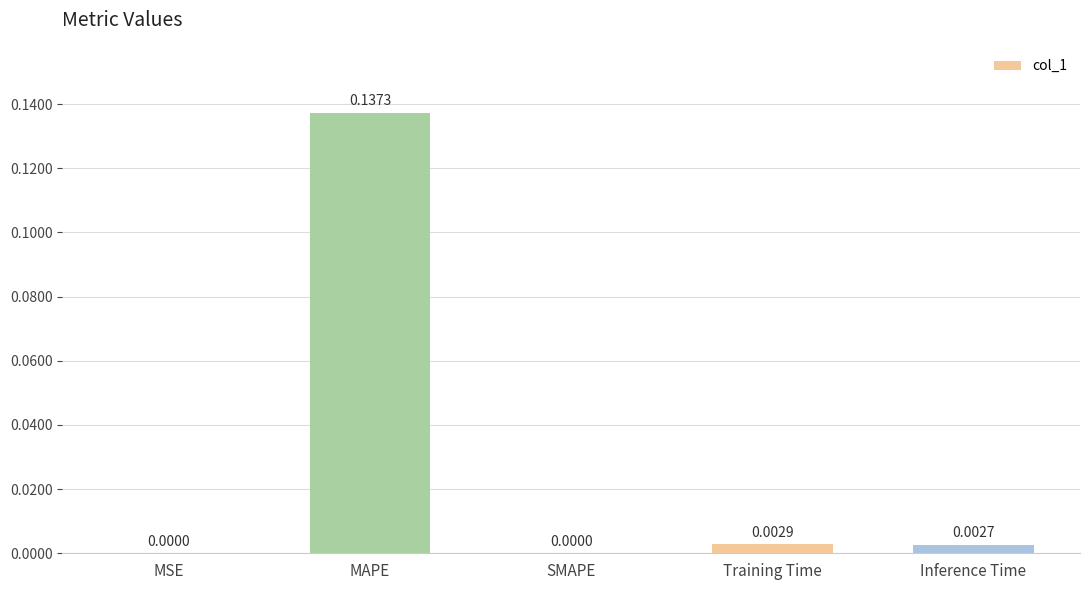

At which category does the chart reach its peak across all series?

MAPE